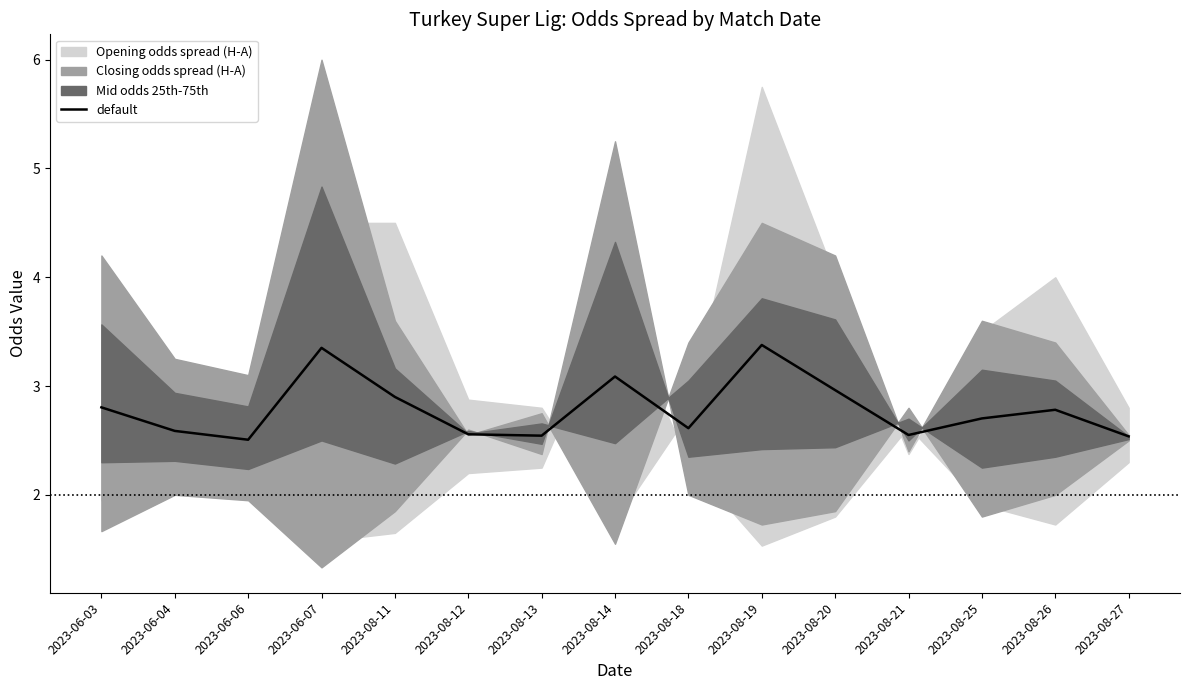

Where is the first local maximum?

2023-06-07